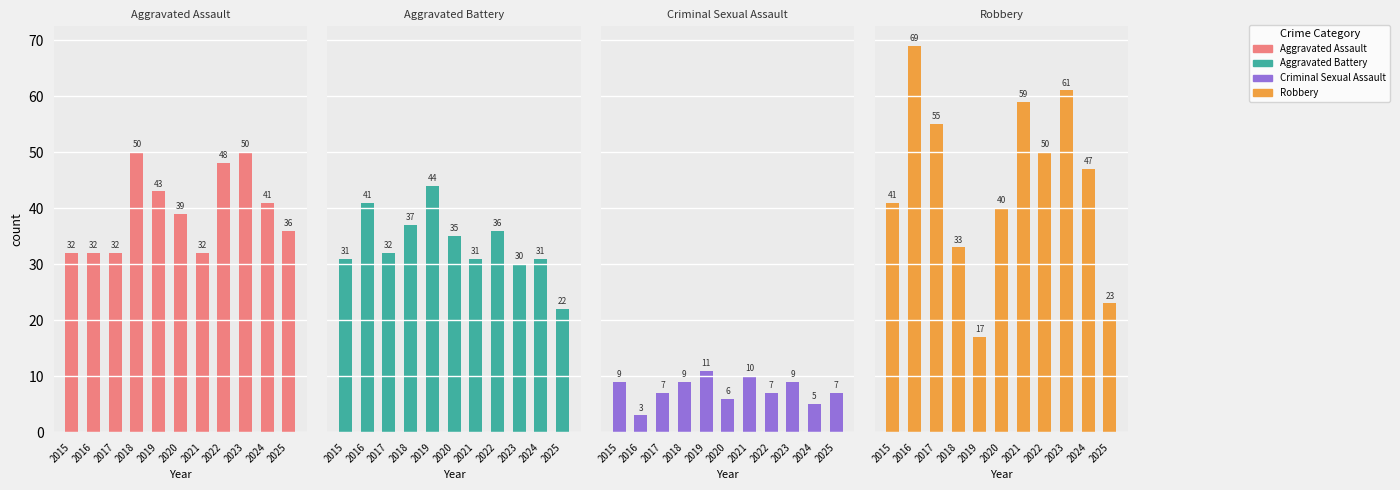

Reading left to right, transcribe all the data shown in this chart.

Aggravated Assault: 2015=32	2016=32	2017=32	2018=50	2019=43	2020=39	2021=32	2022=48	2023=50	2024=41	2025=36
Aggravated Battery: 2015=31	2016=41	2017=32	2018=37	2019=44	2020=35	2021=31	2022=36	2023=30	2024=31	2025=22
Criminal Sexual Assault: 2015=9	2016=3	2017=7	2018=9	2019=11	2020=6	2021=10	2022=7	2023=9	2024=5	2025=7
Robbery: 2015=41	2016=69	2017=55	2018=33	2019=17	2020=40	2021=59	2022=50	2023=61	2024=47	2025=23